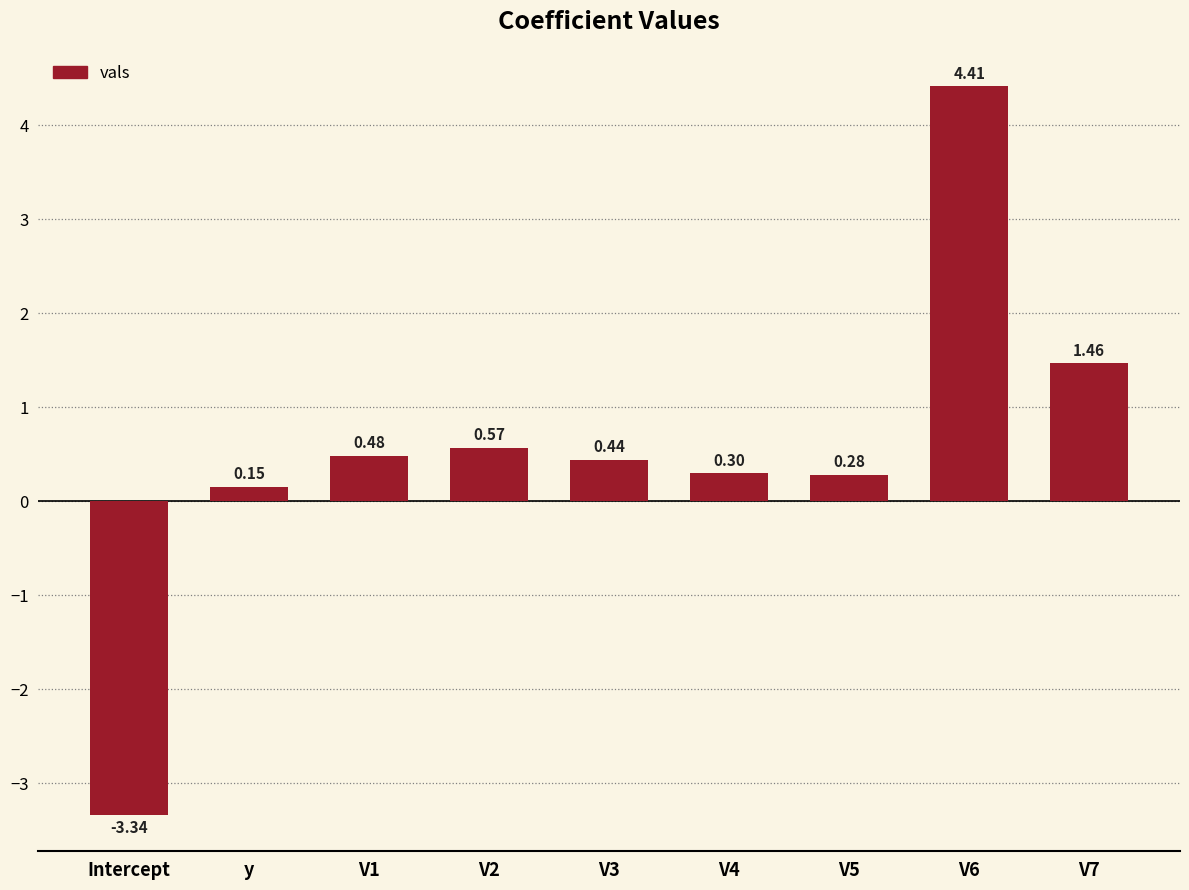

How many distinct data groups are displayed?

1